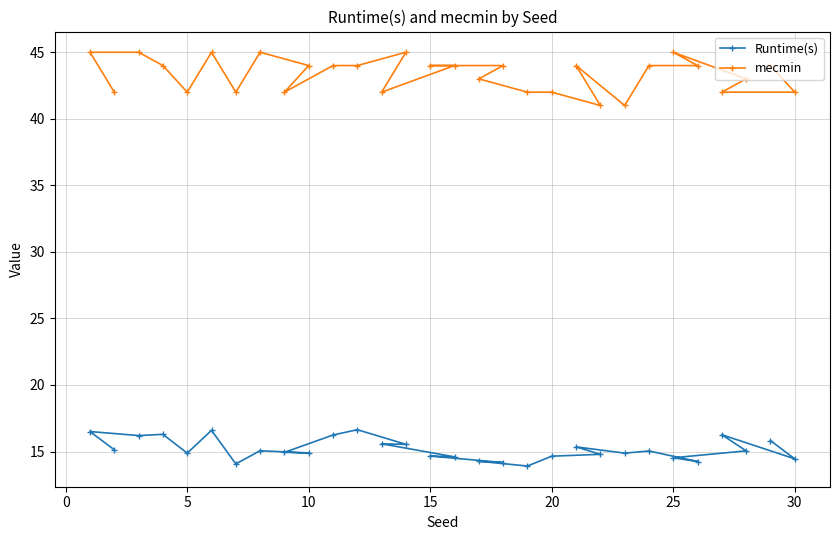

Does the chart have visible grid lines?

Yes